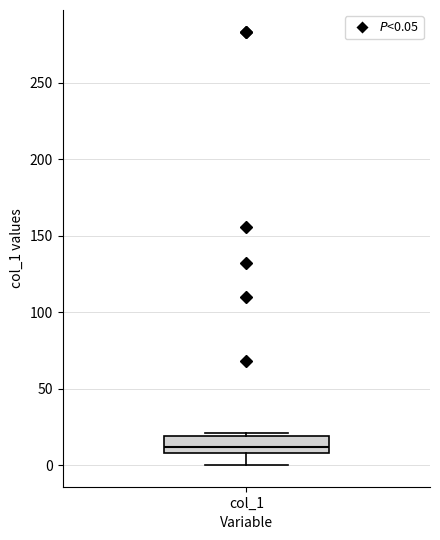

Read this box plot against the y-axis: the position of the median line, the range covered by the box, and the ends of both whiskers. The values are not printed on the chart, so give them approximately, as read against the axis.

median 10 (inside the box), box 10 to 20, whiskers 0 to 20 (just above the box's upper edge)